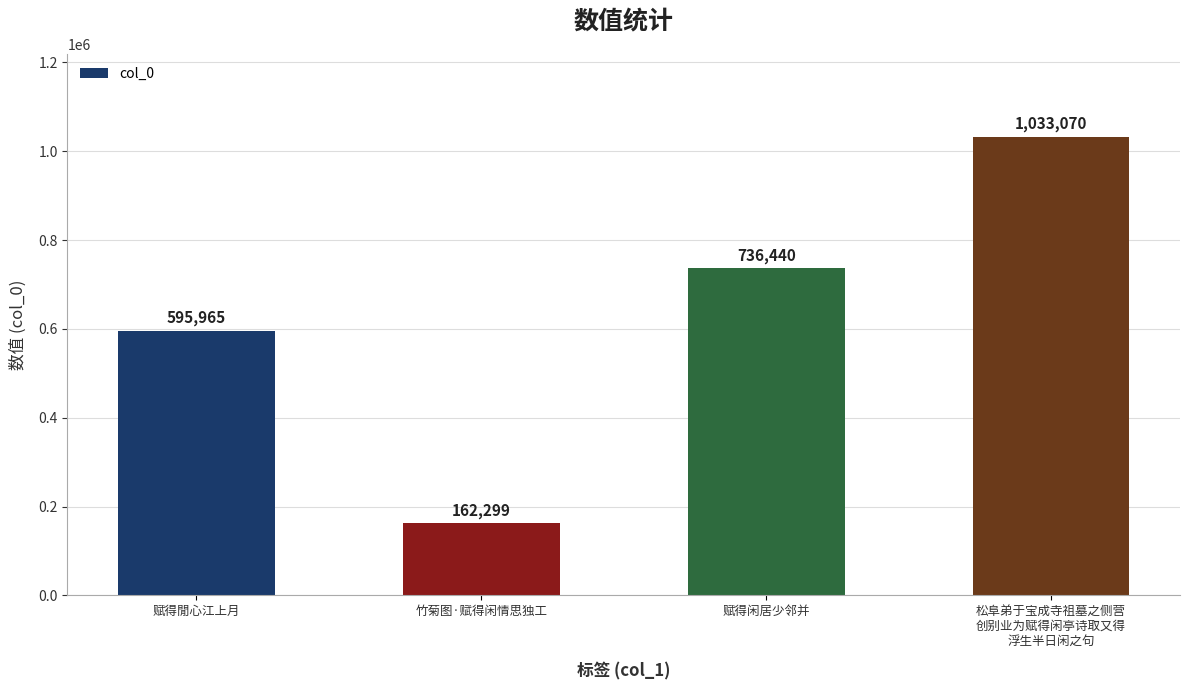

Count the number of categories in the chart.

4